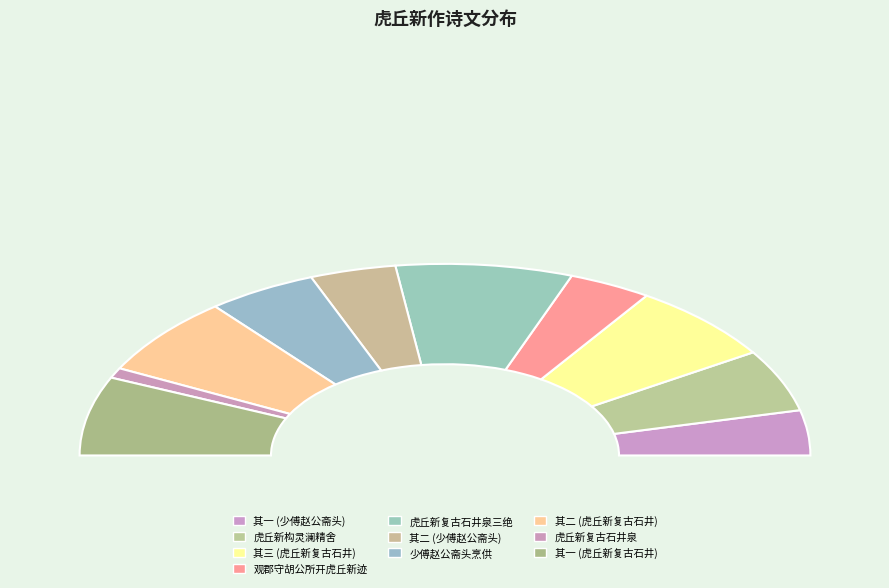

How much of the chart is everything except 虎丘新构灵澜精舍嘉定钱少詹书海涌峰三字石刻尚存分隶绝雄伟?

89.5%